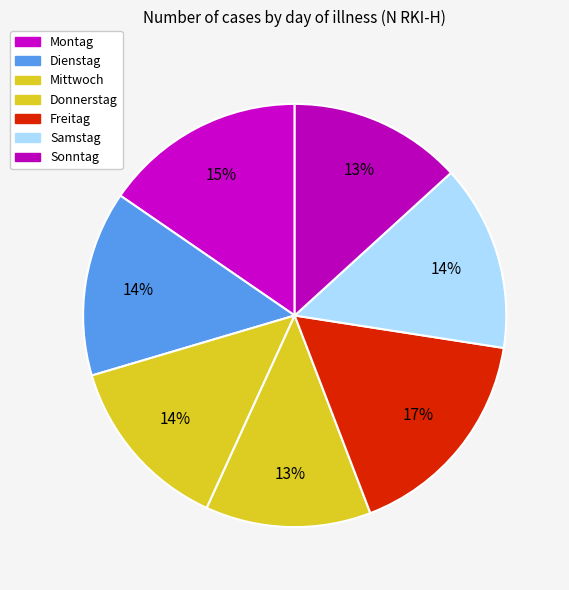

Rank the categories by value from highest to lowest.

Freitag, Montag, Samstag, Dienstag, Mittwoch, Sonntag, Donnerstag